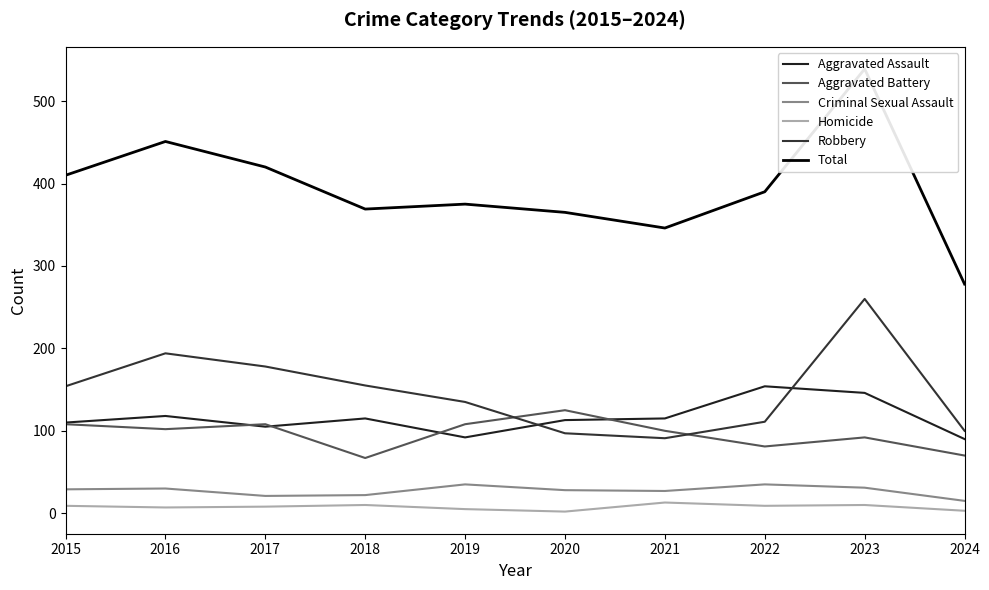

List the series in order of their peak value, highest first.

Total, Robbery, Aggravated Assault, Aggravated Battery, Criminal Sexual Assault, Homicide